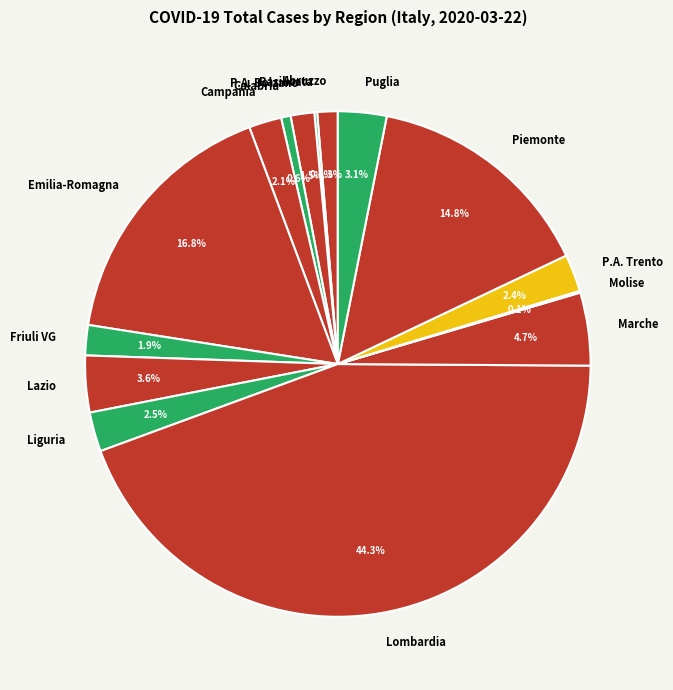

What is the largest slice in the pie chart?

Lombardia